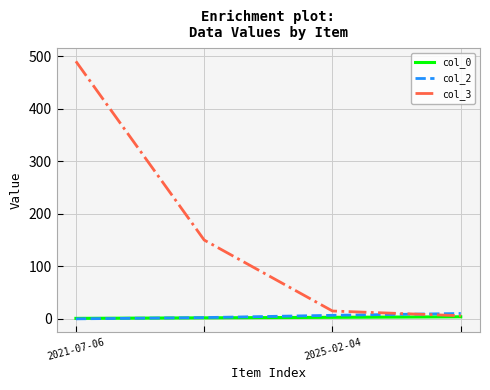

What is the greatest value displayed?

490.0